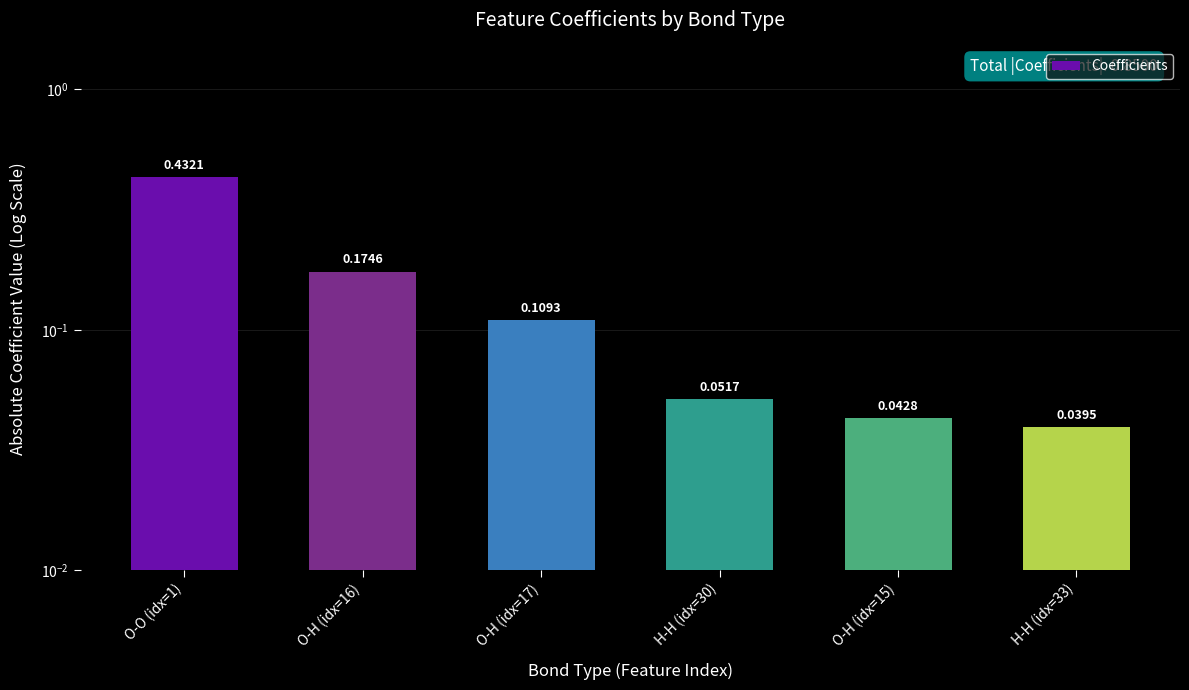

True or false: the data shows 0.1 at O-O (idx=1).

False